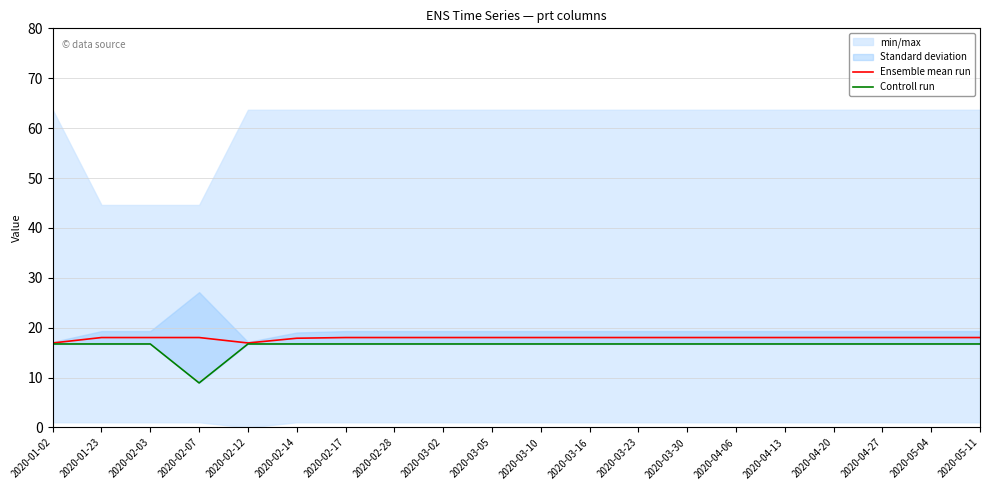

Which series has the largest total across all categories?

Ensemble mean run